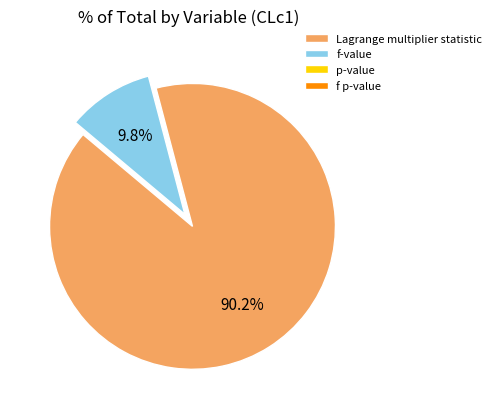

Is the sum of f-value and Lagrange multiplier statistic greater than half?

Yes